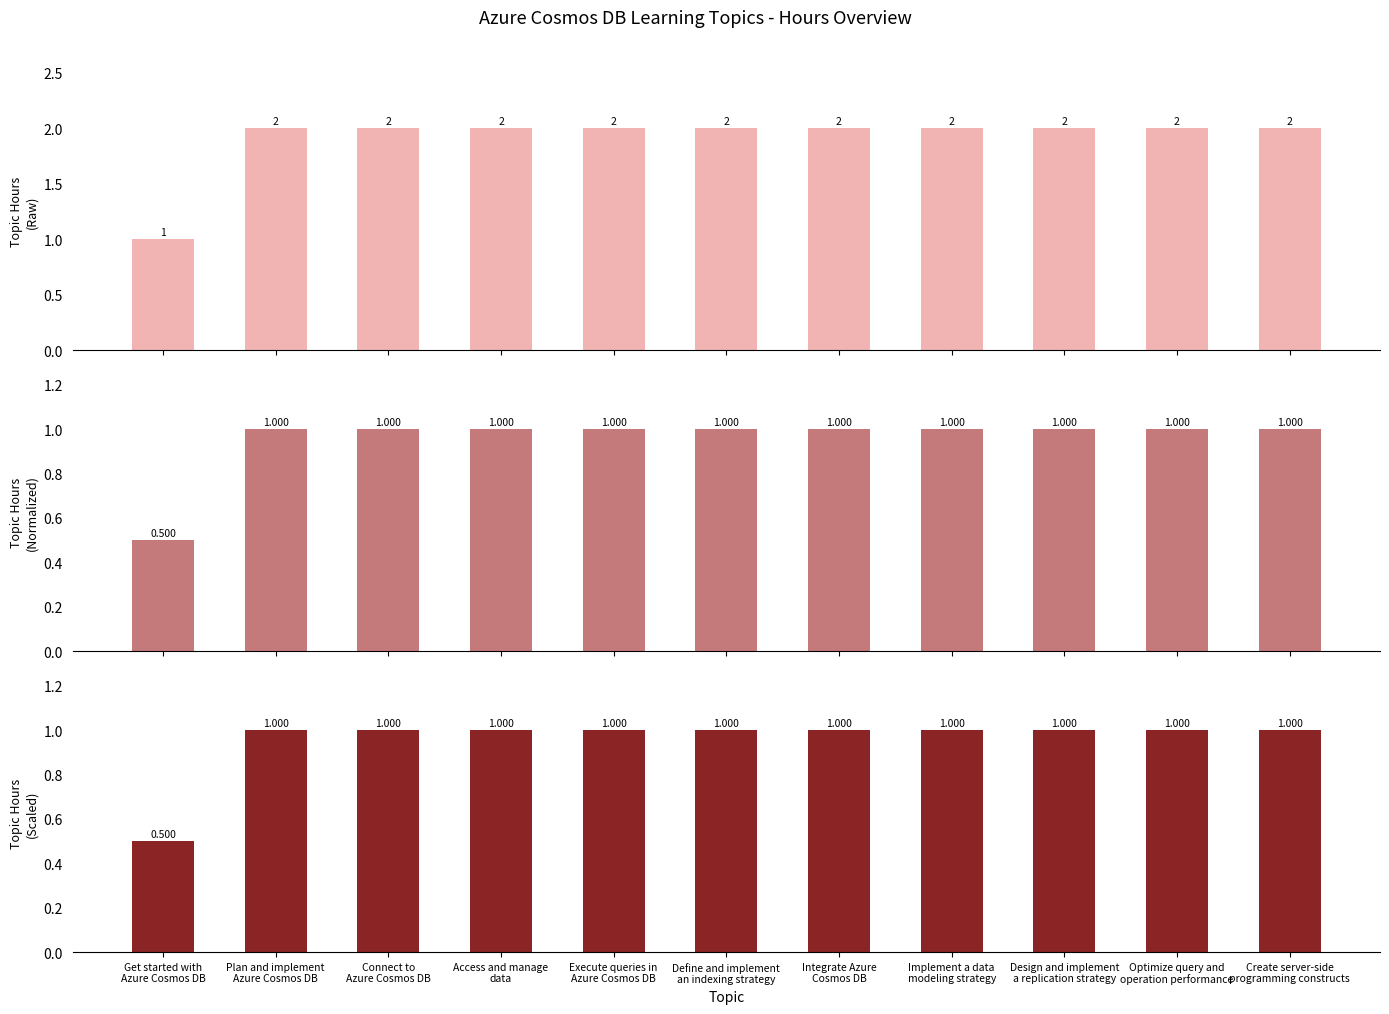

What position from the right is Optimize query and
operation performance?

2